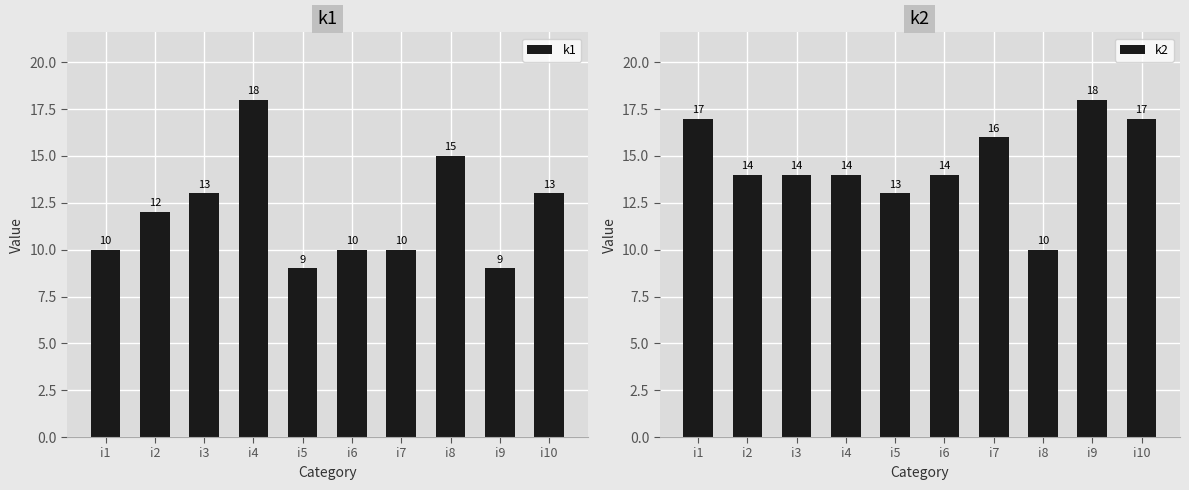

Is the value of k1 at i6 greater than the value of k2 at i8?

No